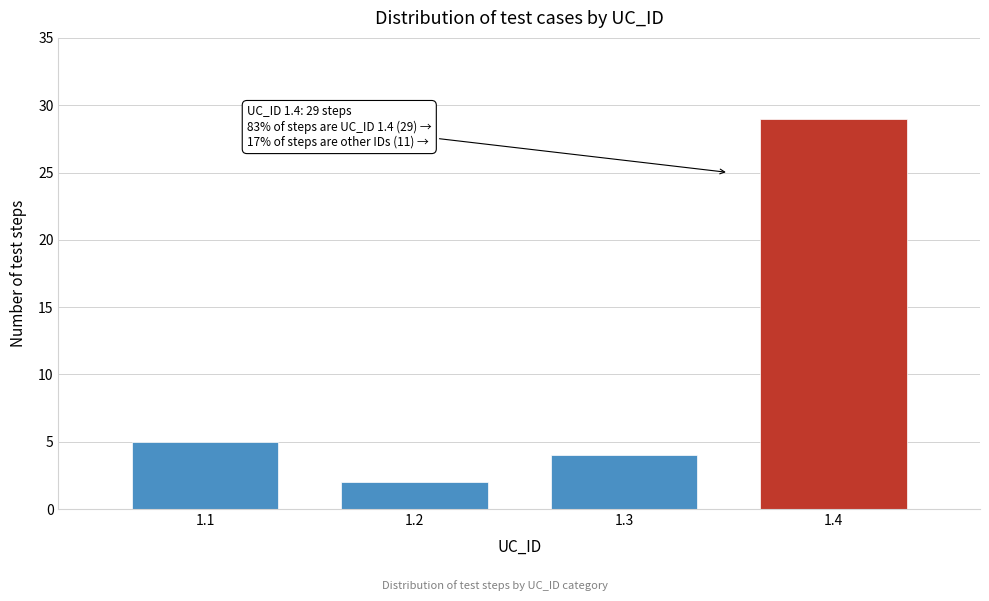

Reading left to right, extract all data points from this chart.

1.1=5	1.2=2	1.3=4	1.4=29